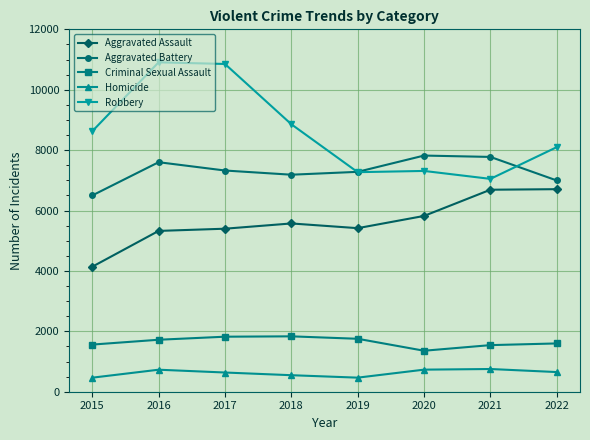

At which label does Aggravated Battery first exceed 7325?

2016